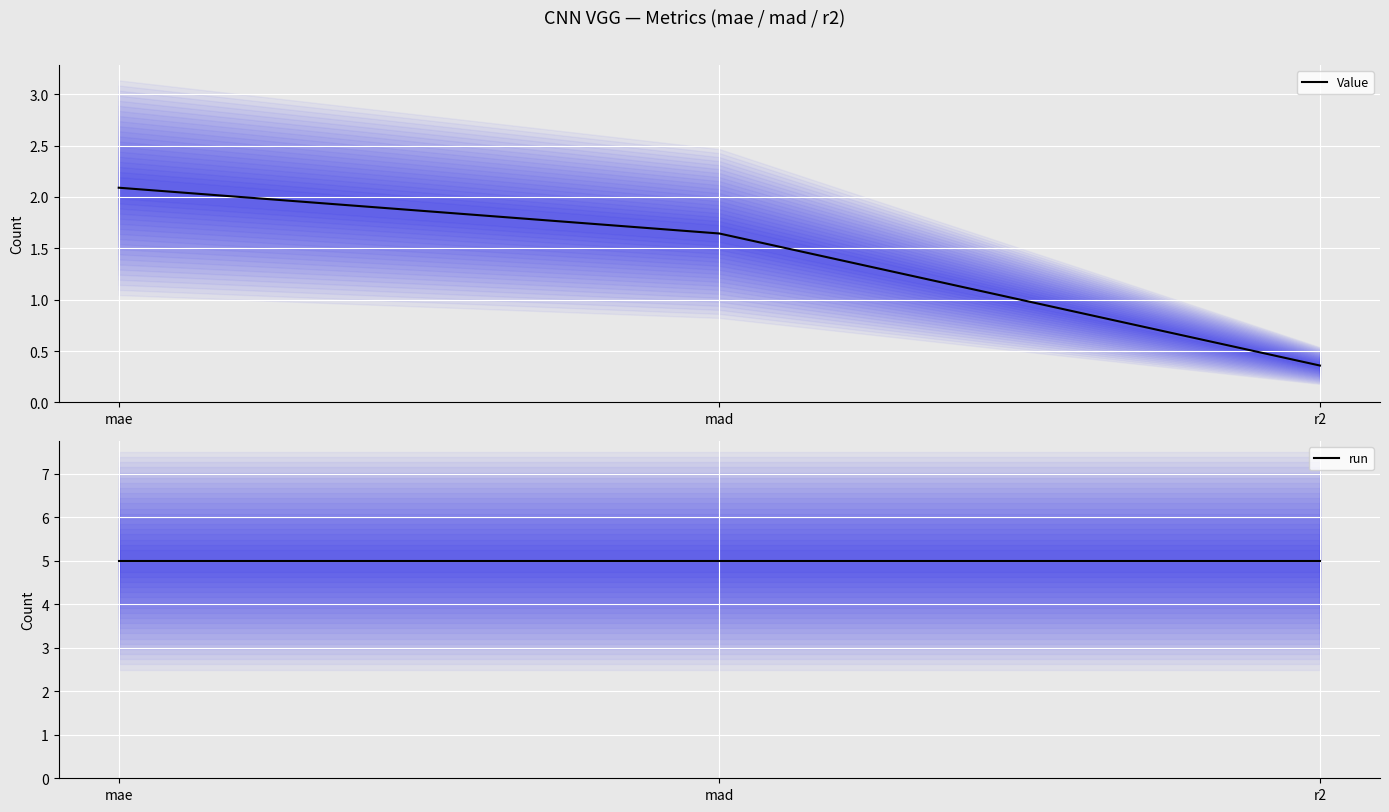

Reading right to left, transcribe all the data shown in this chart.

Value: r2=0.4	mad=1.6	mae=2.1
run: r2=5.0	mad=5.0	mae=5.0